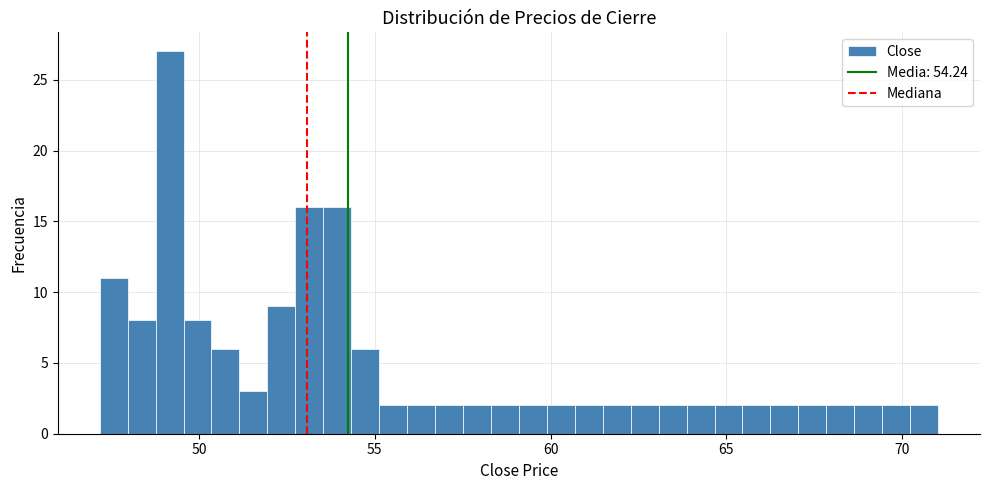

Around what value on the x-axis is the tallest bar? Give the approximate position of its centre, as read against the axis.

49.0